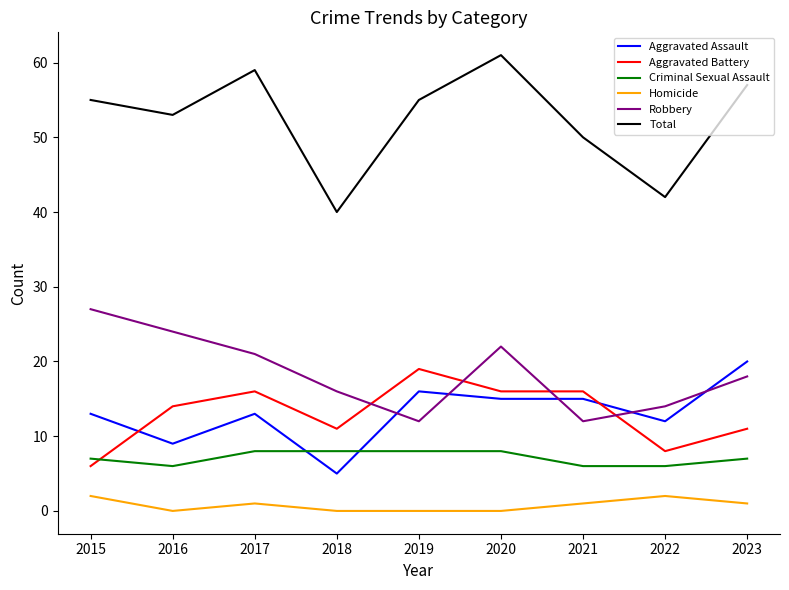

True or false: Robbery has a value of 19 at 2022.

False